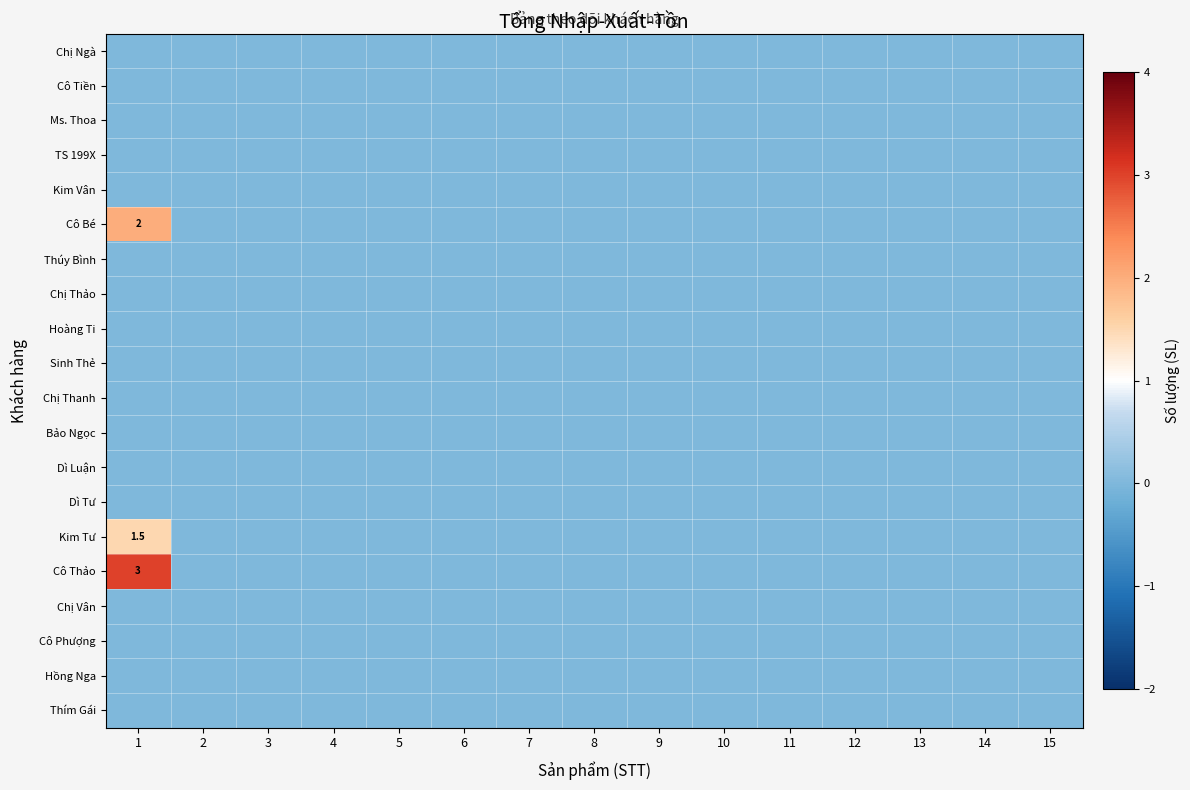

Which series has the largest total across all categories?

Cô Thảo